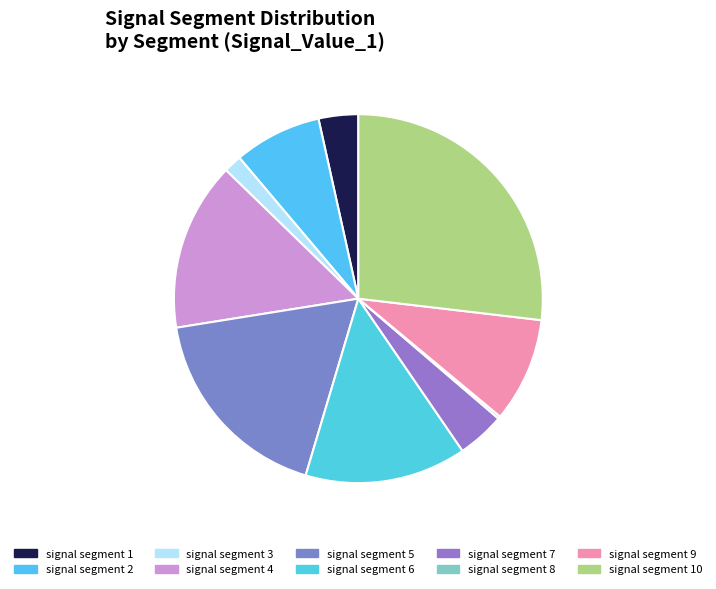

To the nearest percent, what percentage of the pie is signal segment 6?

14%